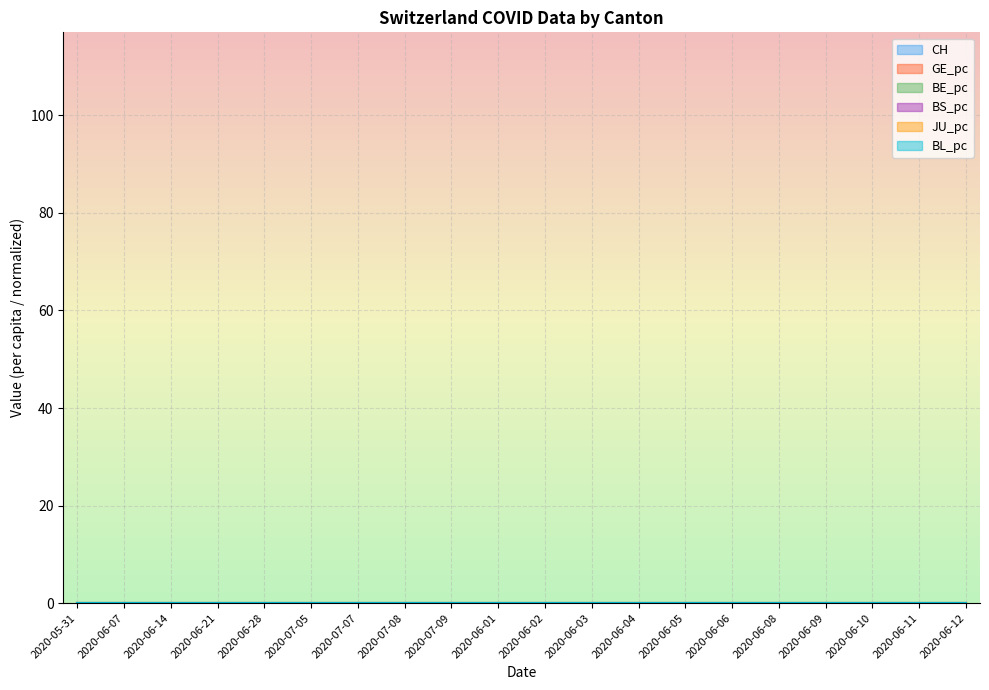

The CH series shows 0.0 at 2020-07-05. True or false?

False